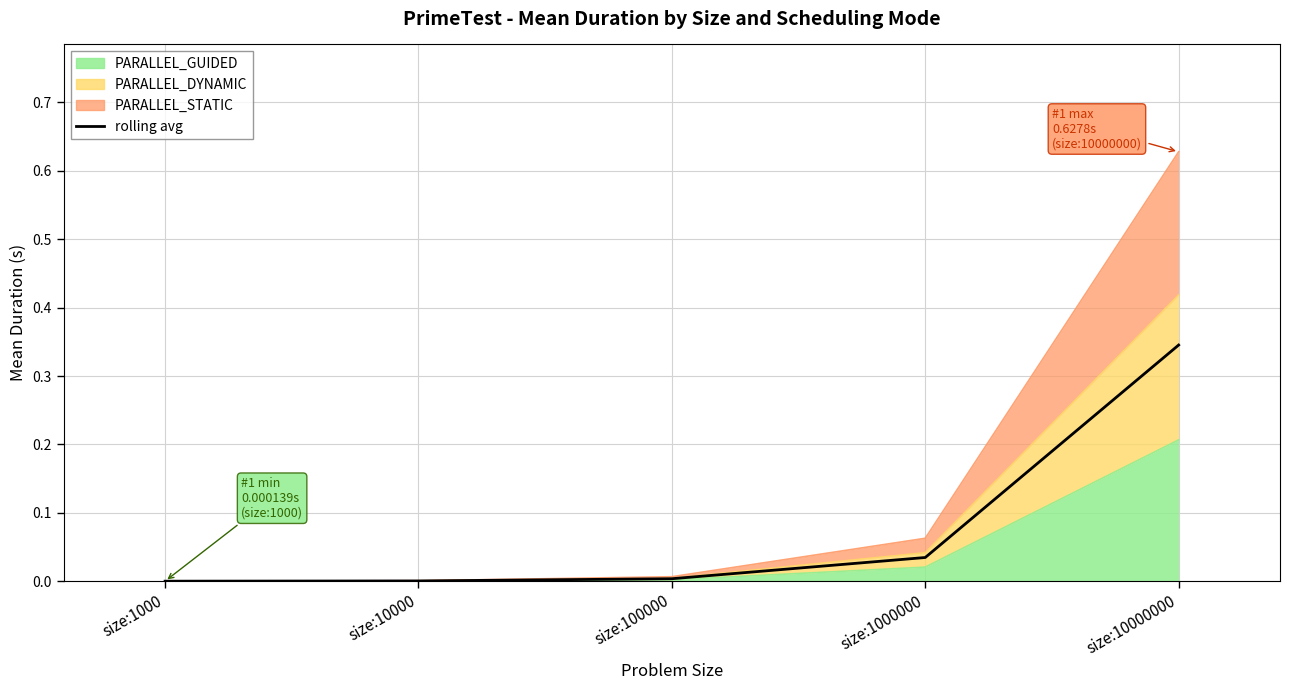

How many data points does each series have?

5